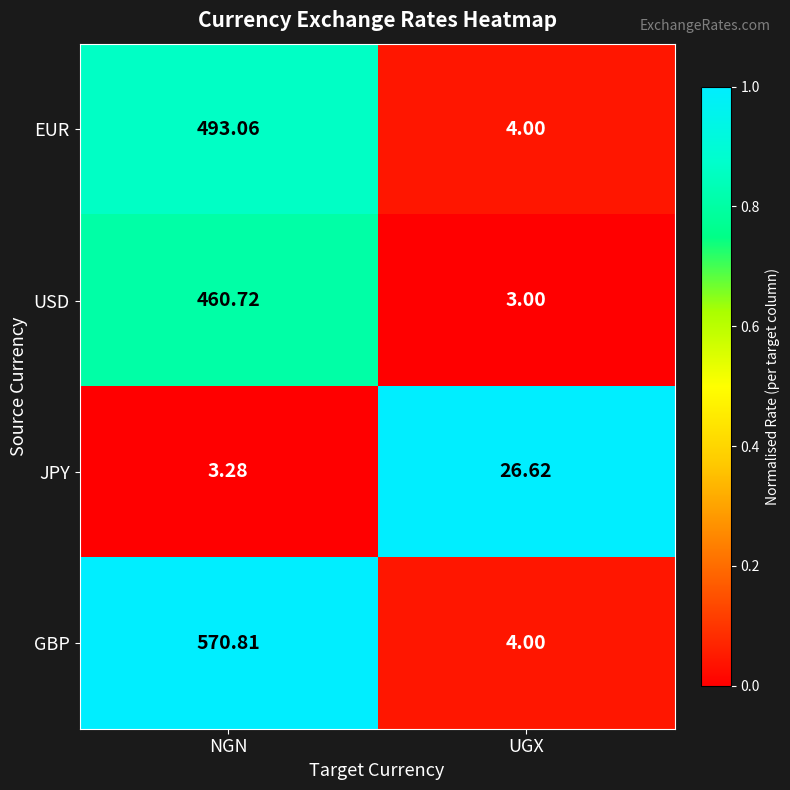

At which label does GBP first exceed 570?

NGN